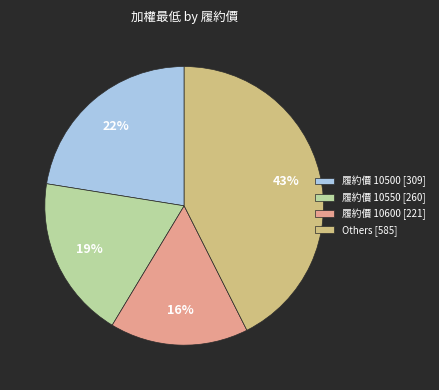

To the nearest percent, what portion does 履約價 10550 [260] represent?

19%